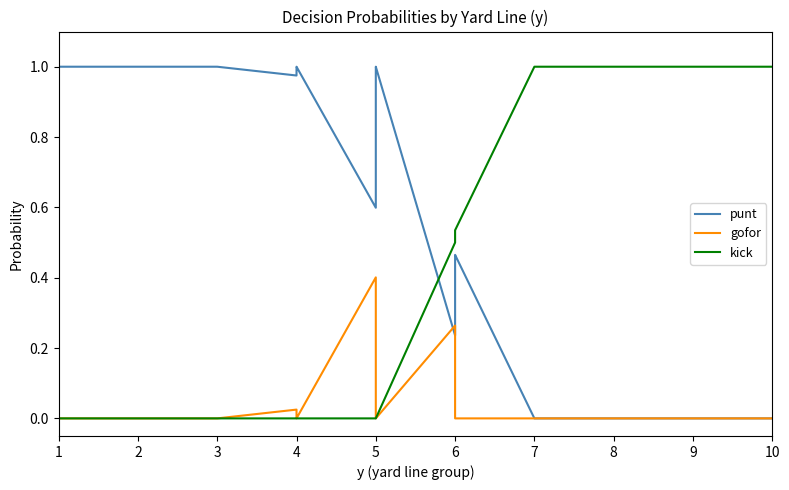

Count the number of categories in the chart.

40